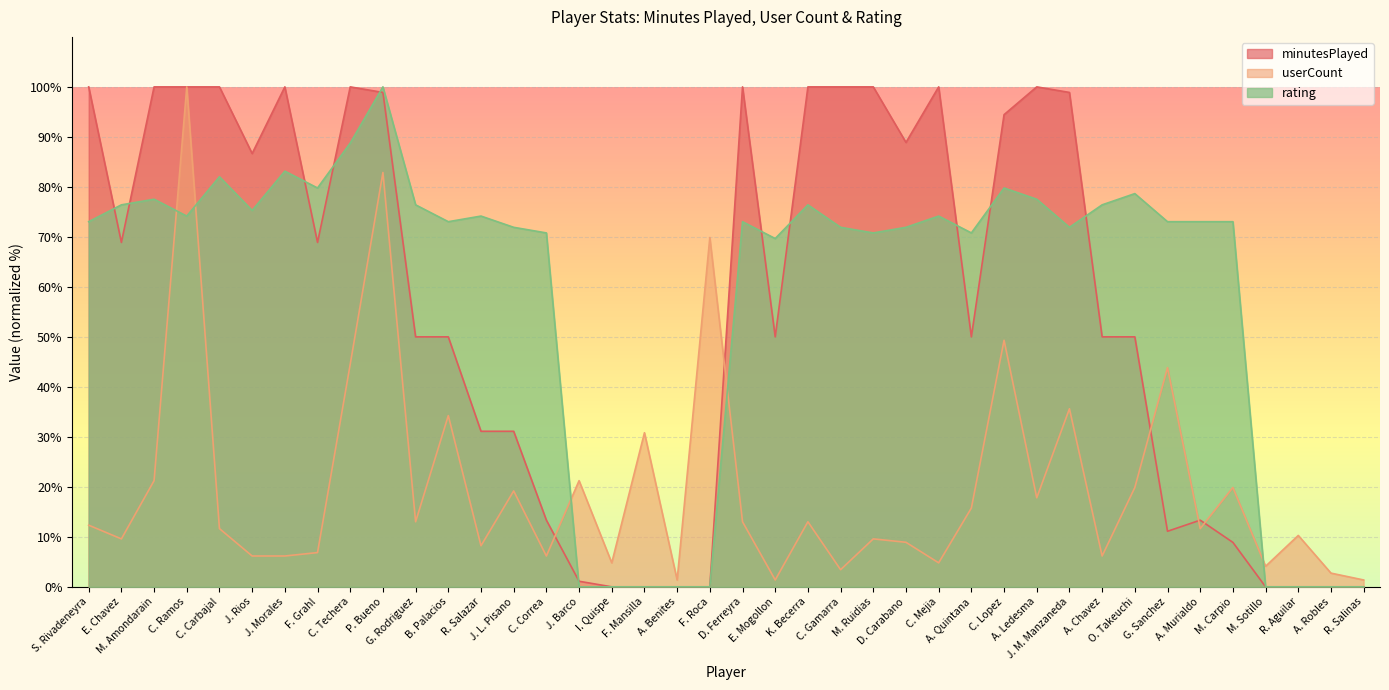

After their last crossing, which series has the higher values: userCount or minutesPlayed?

userCount